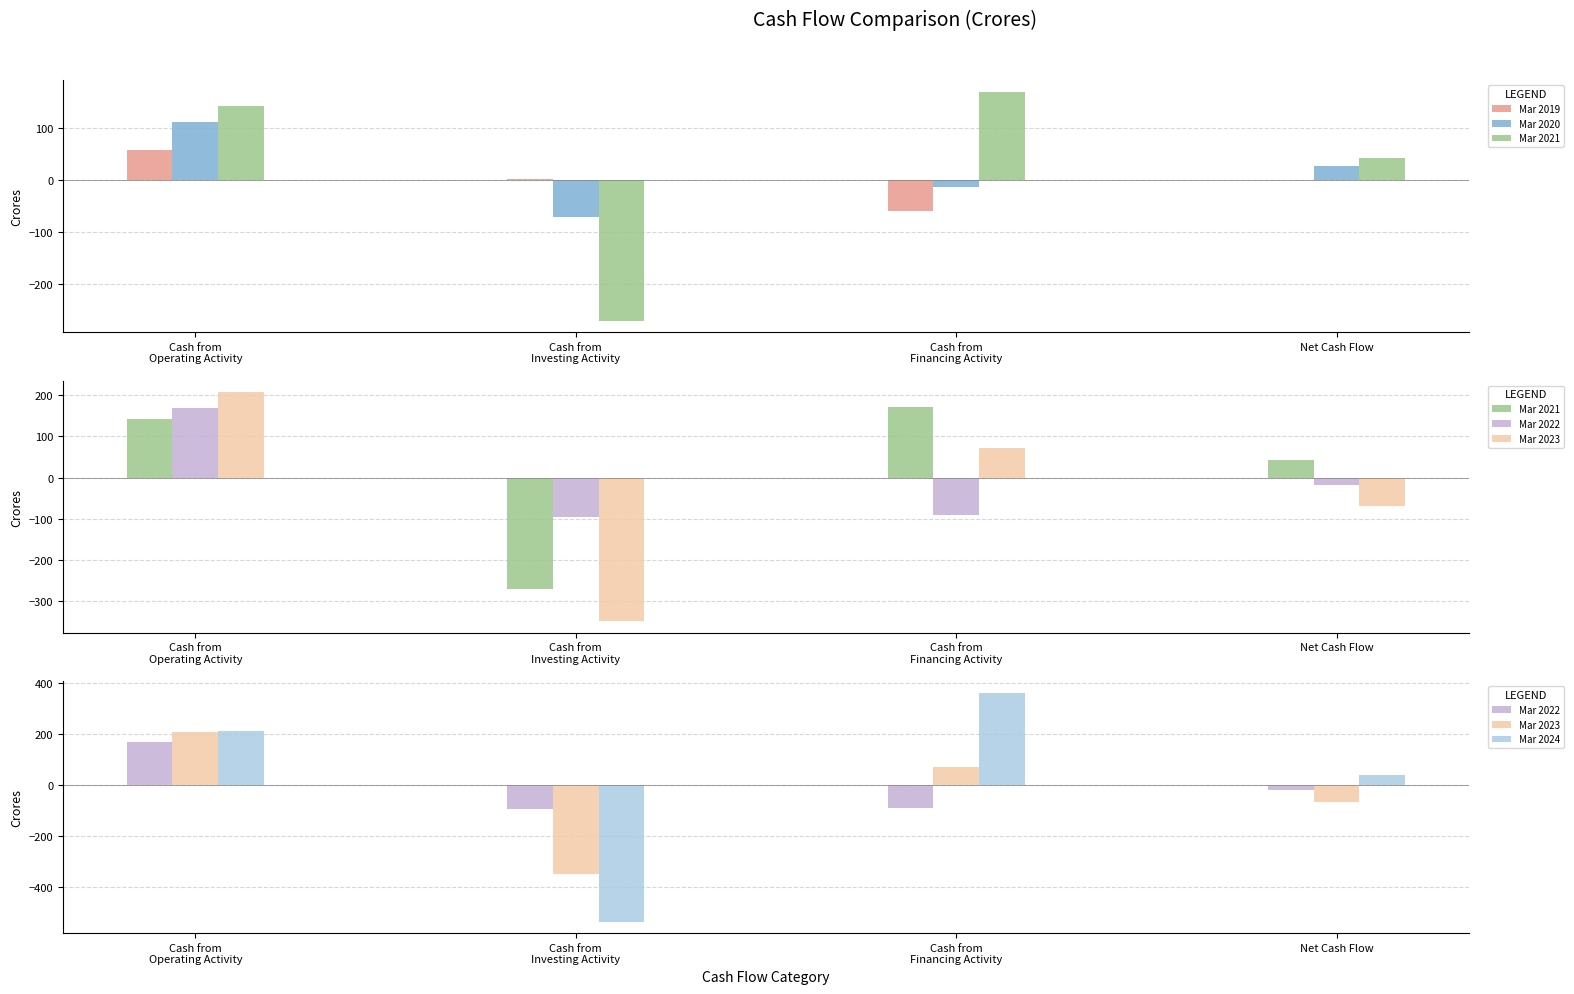

What is the average value of the Mar 2024 series?

20